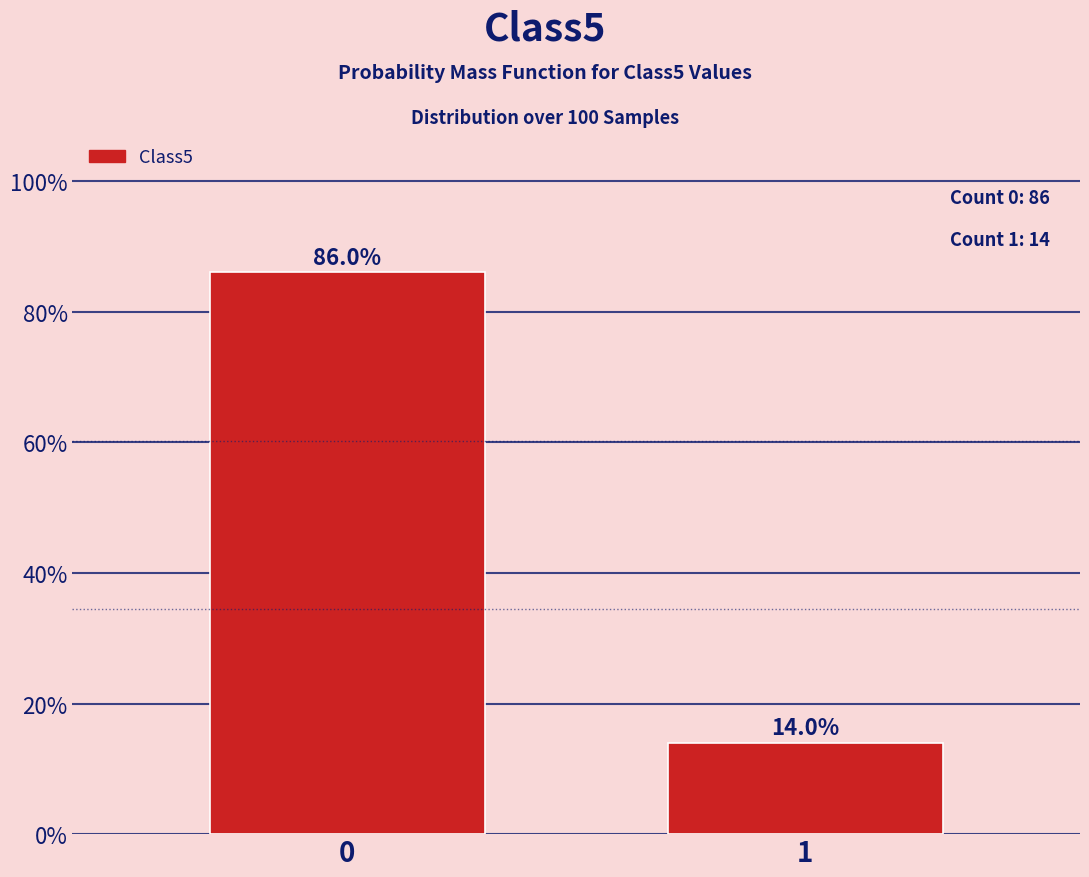

Reading left to right, transcribe all the data shown in this chart.

0=86.0	1=14.0